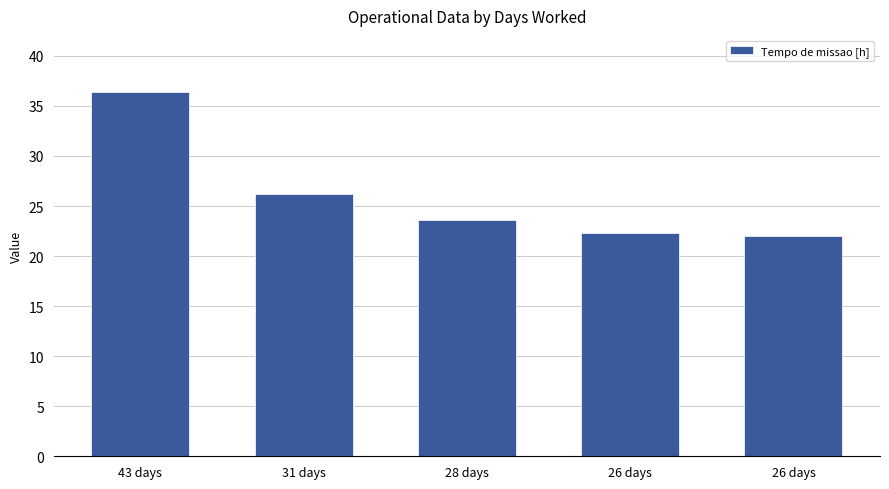

What is the greatest value displayed?

36.4